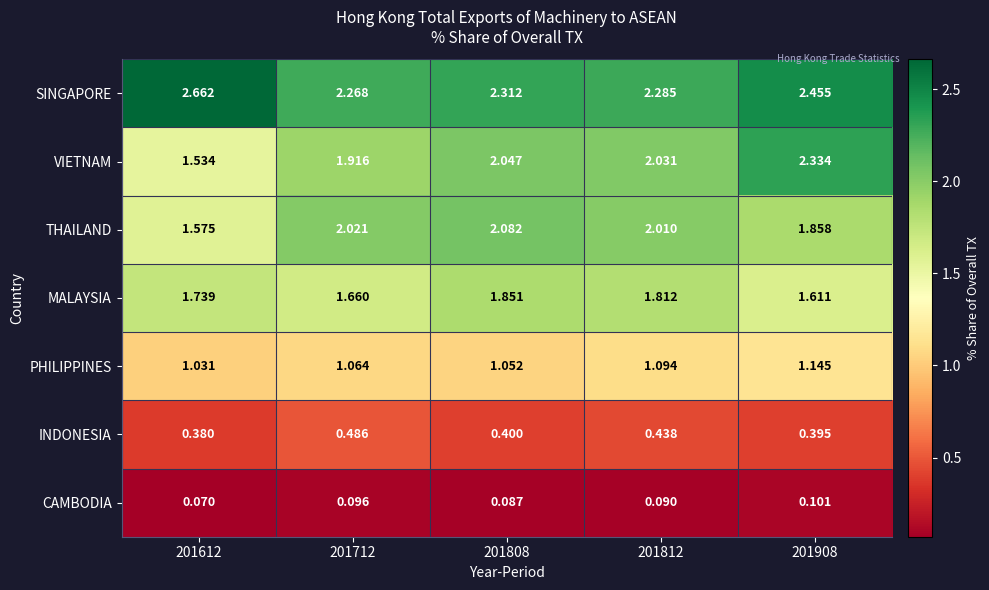

Between 201612 and 201808, which series saw the biggest shift?

VIETNAM